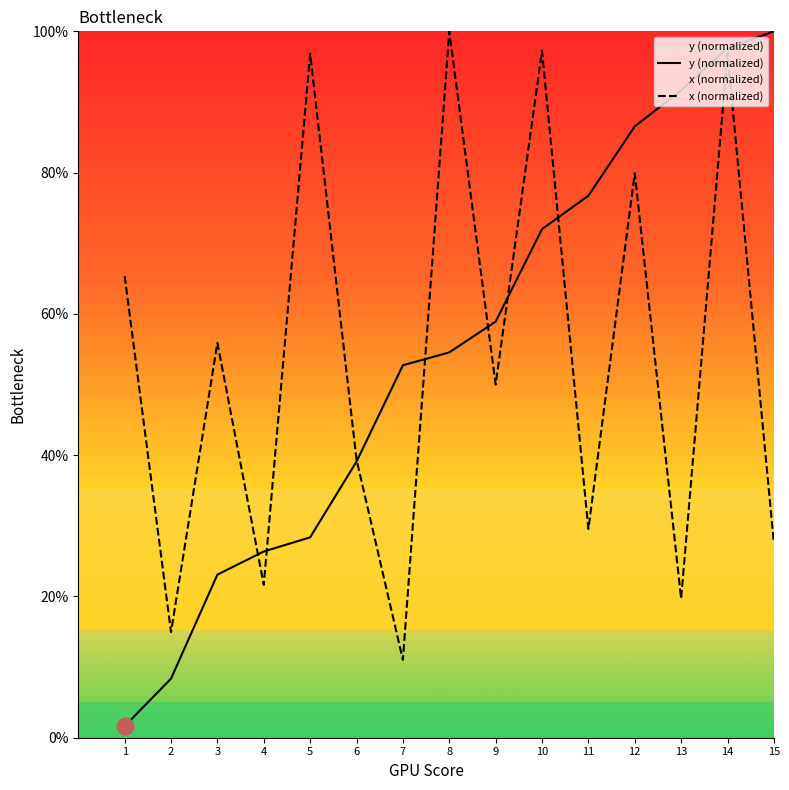

At which category does the chart reach its peak across all series?

15